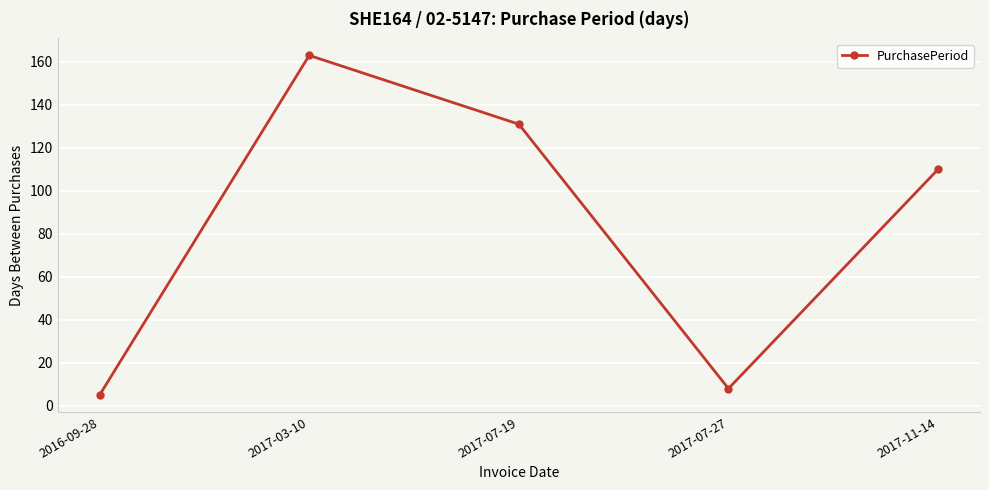

What is the change in value from 2017-03-10 to 2017-07-27?

-155